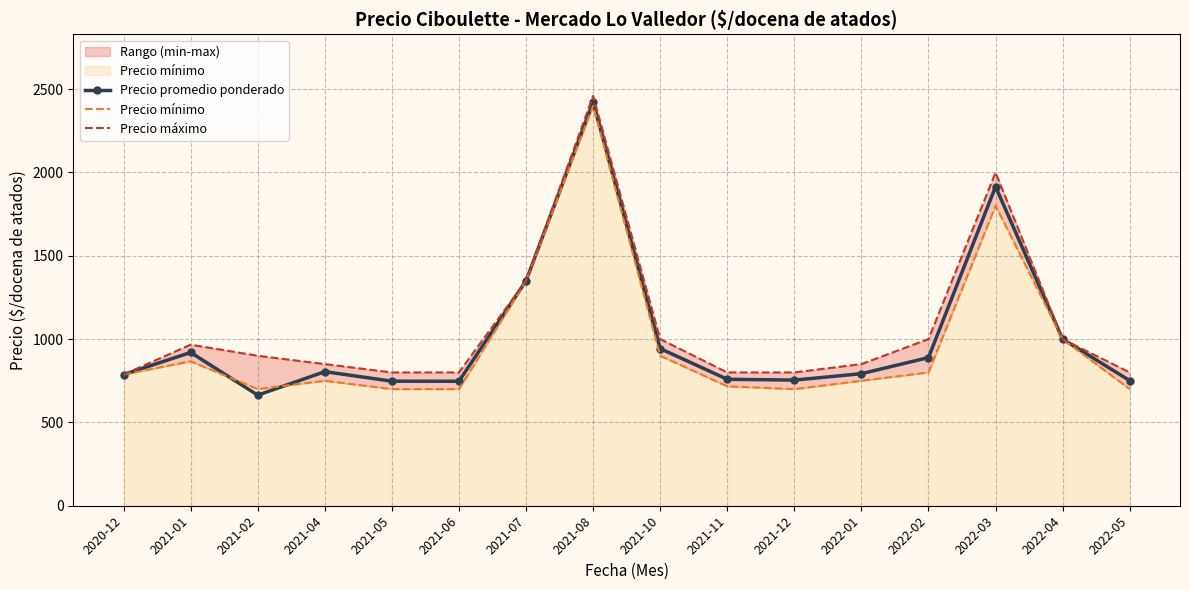

What is the label of the 4th point from the left?

2021-04